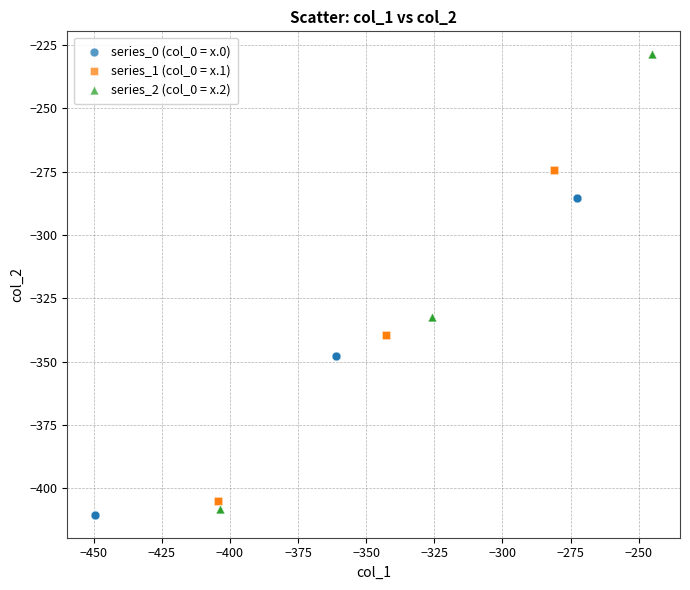

Which series reaches the maximum Y coordinate?

series_2 (col_0 = x.2)